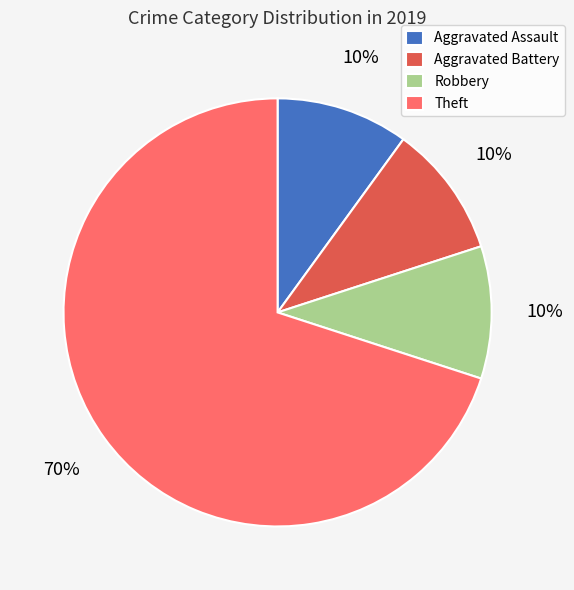

The Aggravated Assault slice represents 10% of the pie. True or false?

True